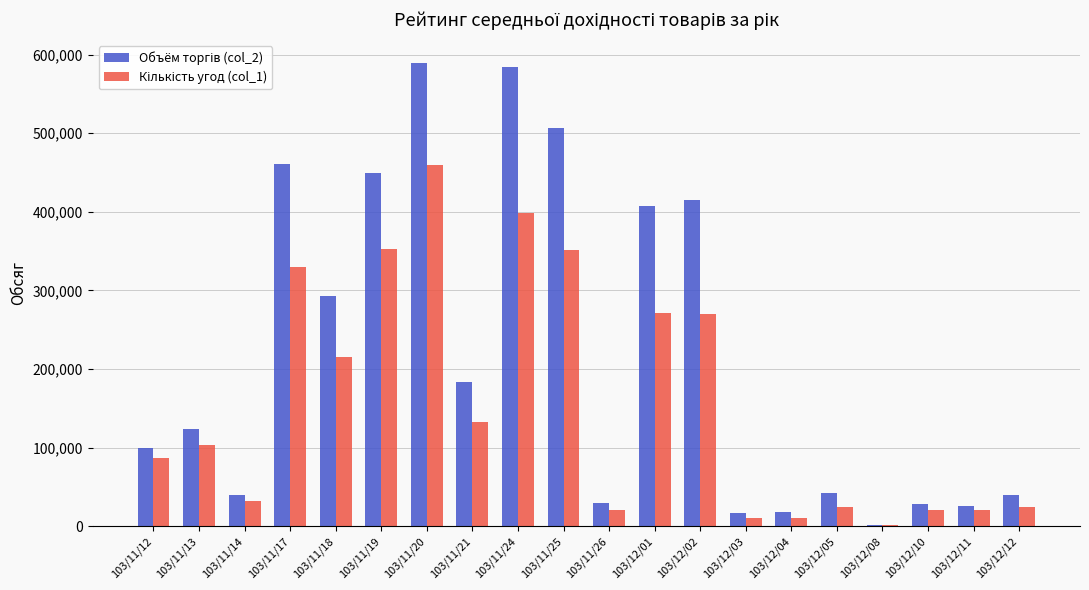

What is the greatest value displayed?

589260